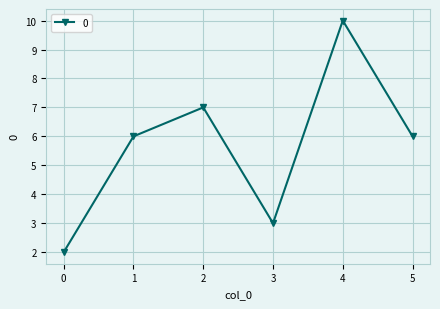

Approximately how many times larger is the value at 5 compared to 2?

0.9